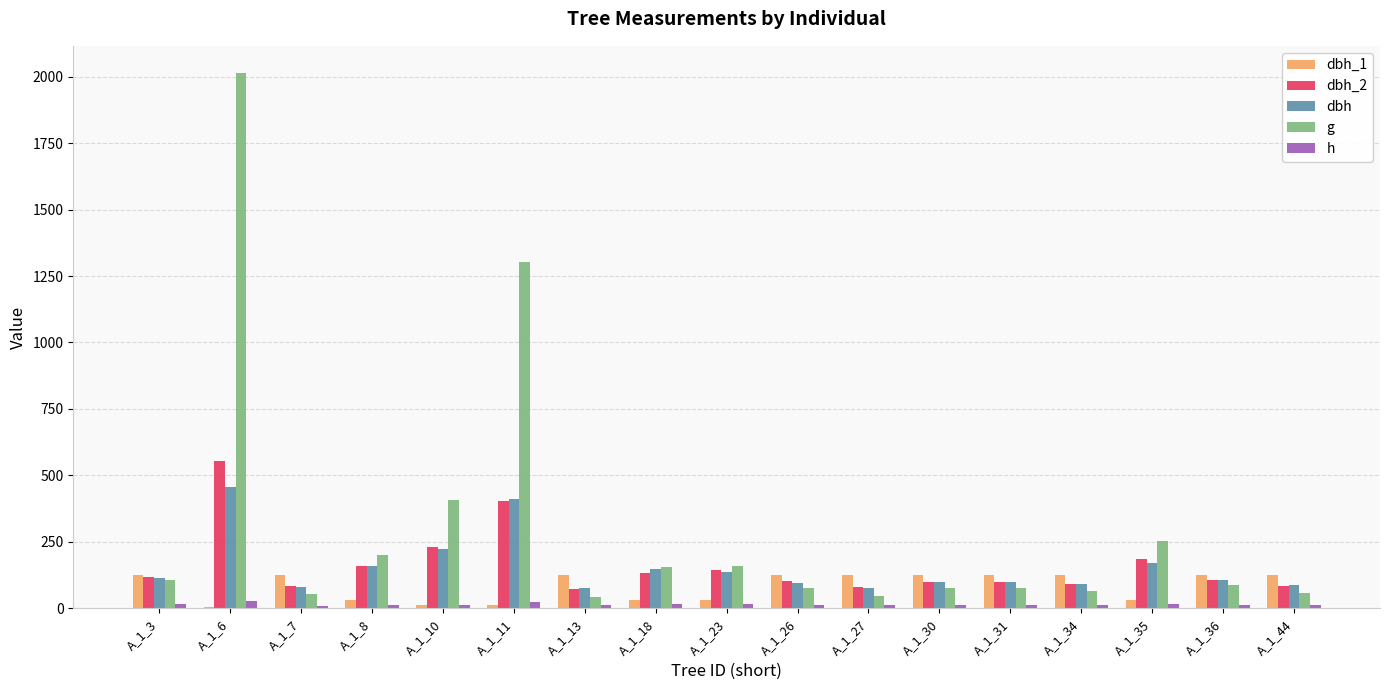

Which series has the widest spread of values?

g